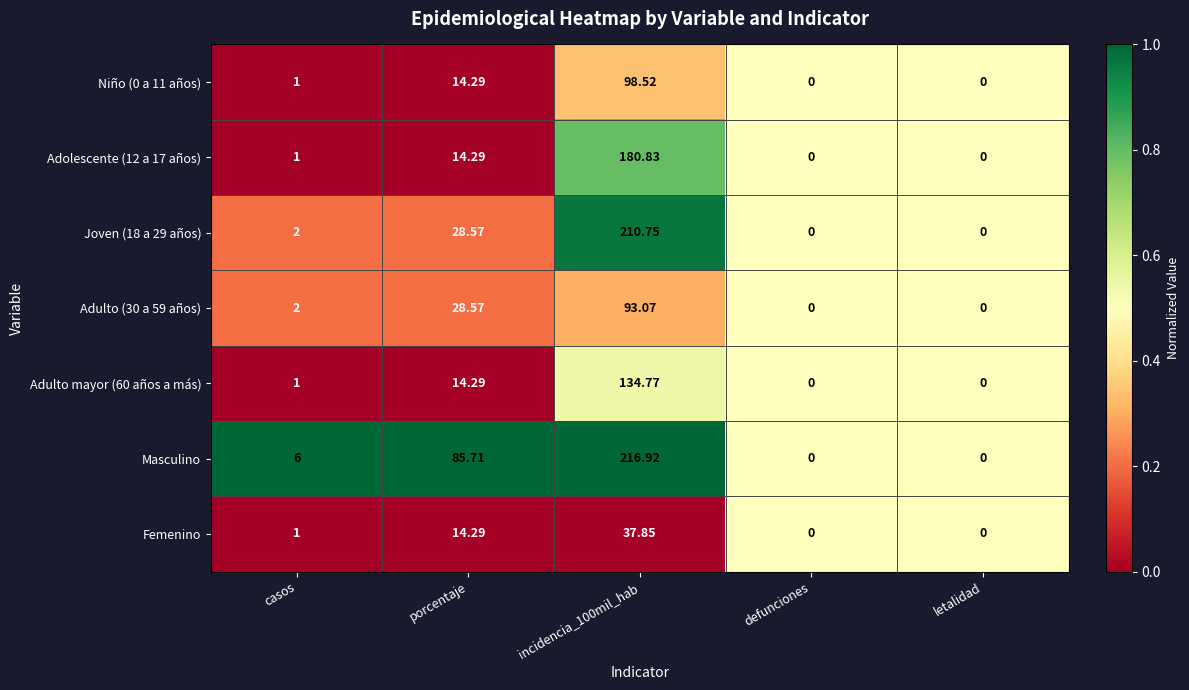

At which label is Niño (0 a 11 años) closest to 49?

porcentaje